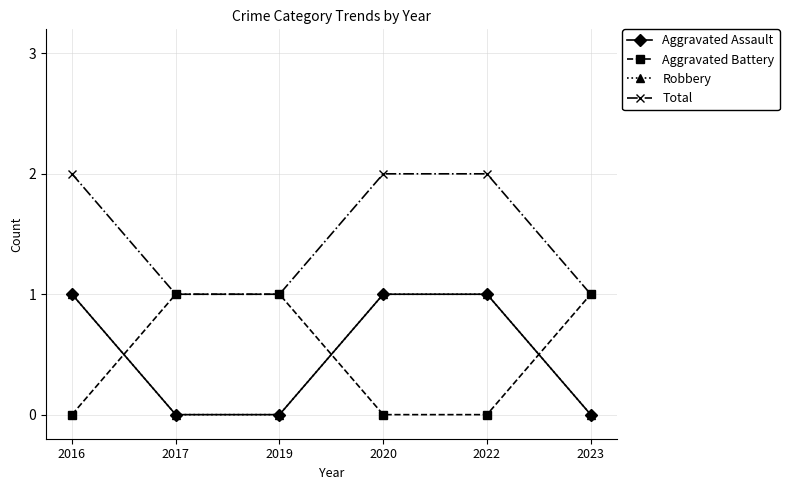

Is this an area chart (filled region under the line)?

No